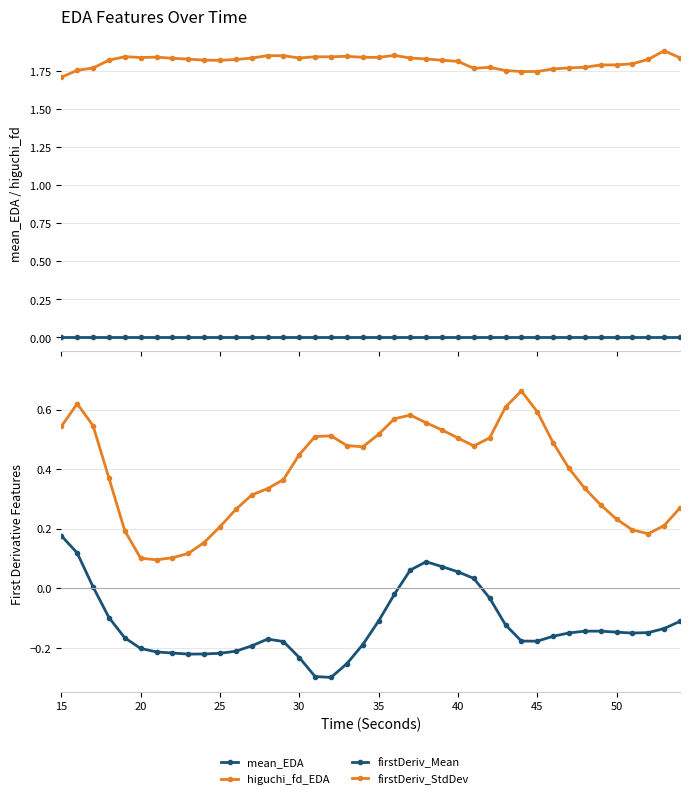

List the series in order of their peak value, lowest first.

mean_EDA, firstDerivativeMean_EDA, firstDerivativeStdDev_EDA, higuchi_fd_EDA